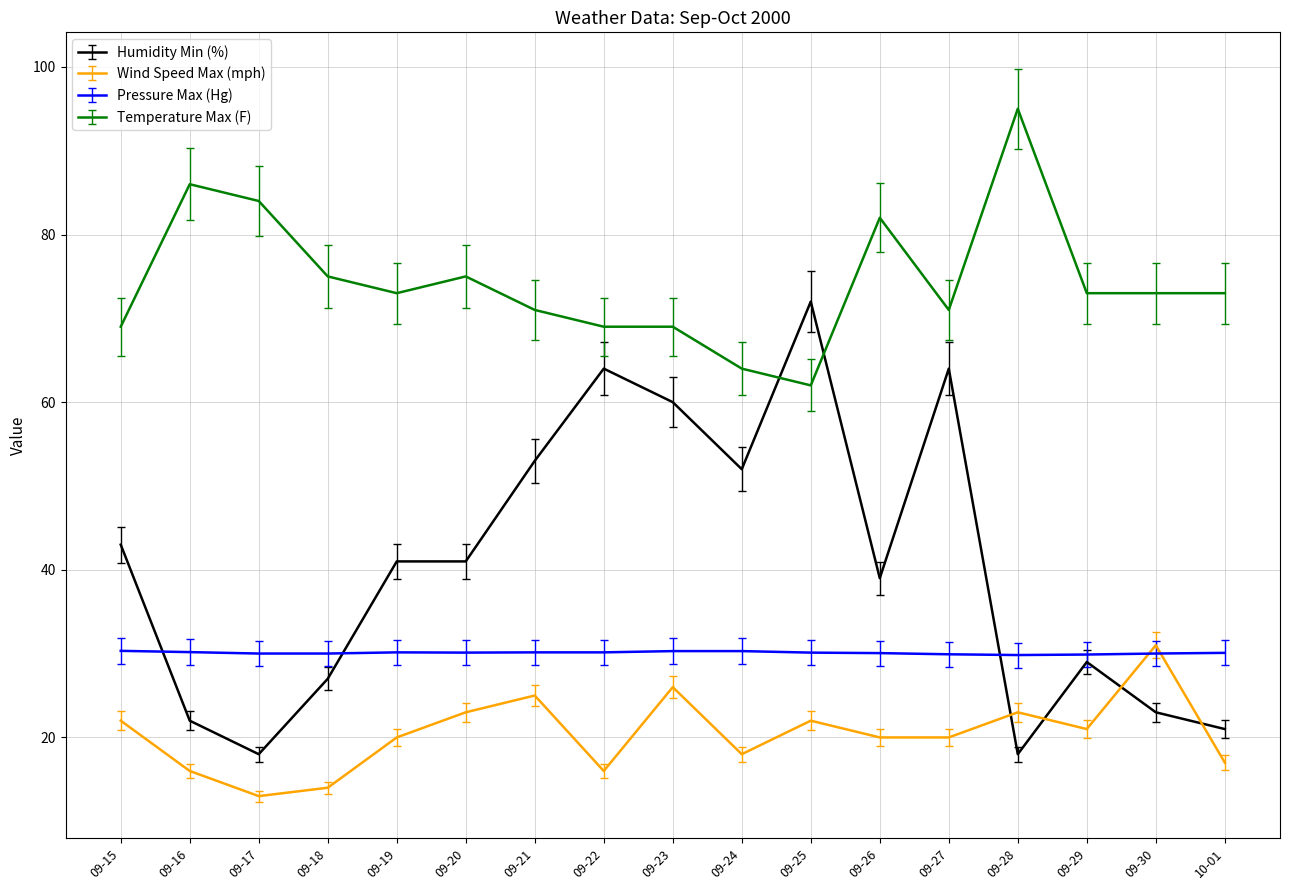

What is the difference between the maximum and minimum values in the Temperature Max (F) series?

33.0